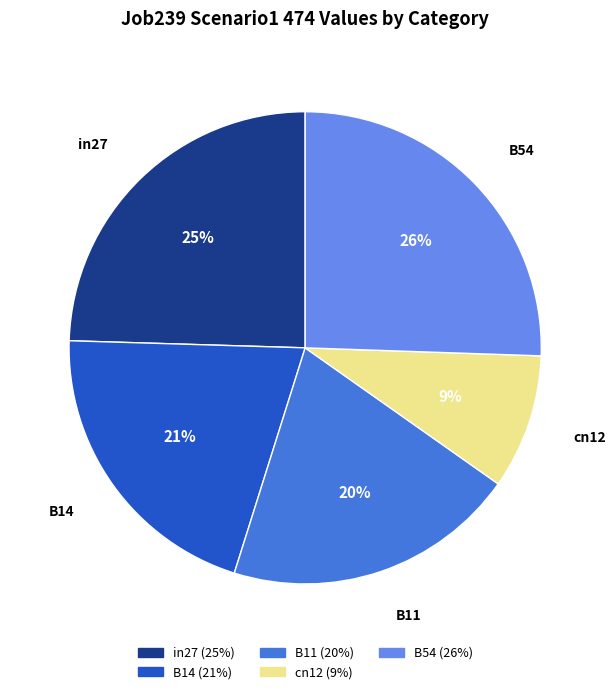

To the nearest percent, what percentage of the pie is B54?

26%